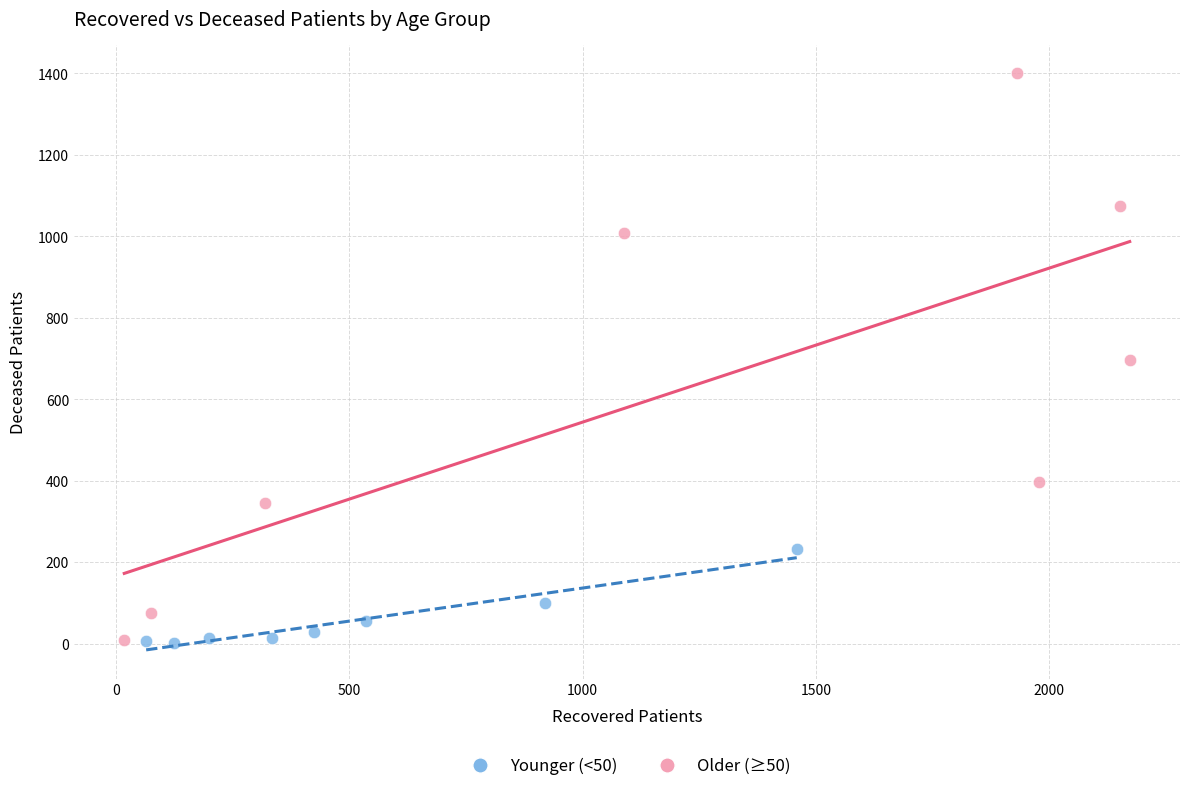

Which series has the largest Y range (max minus min)?

Older (≥50)